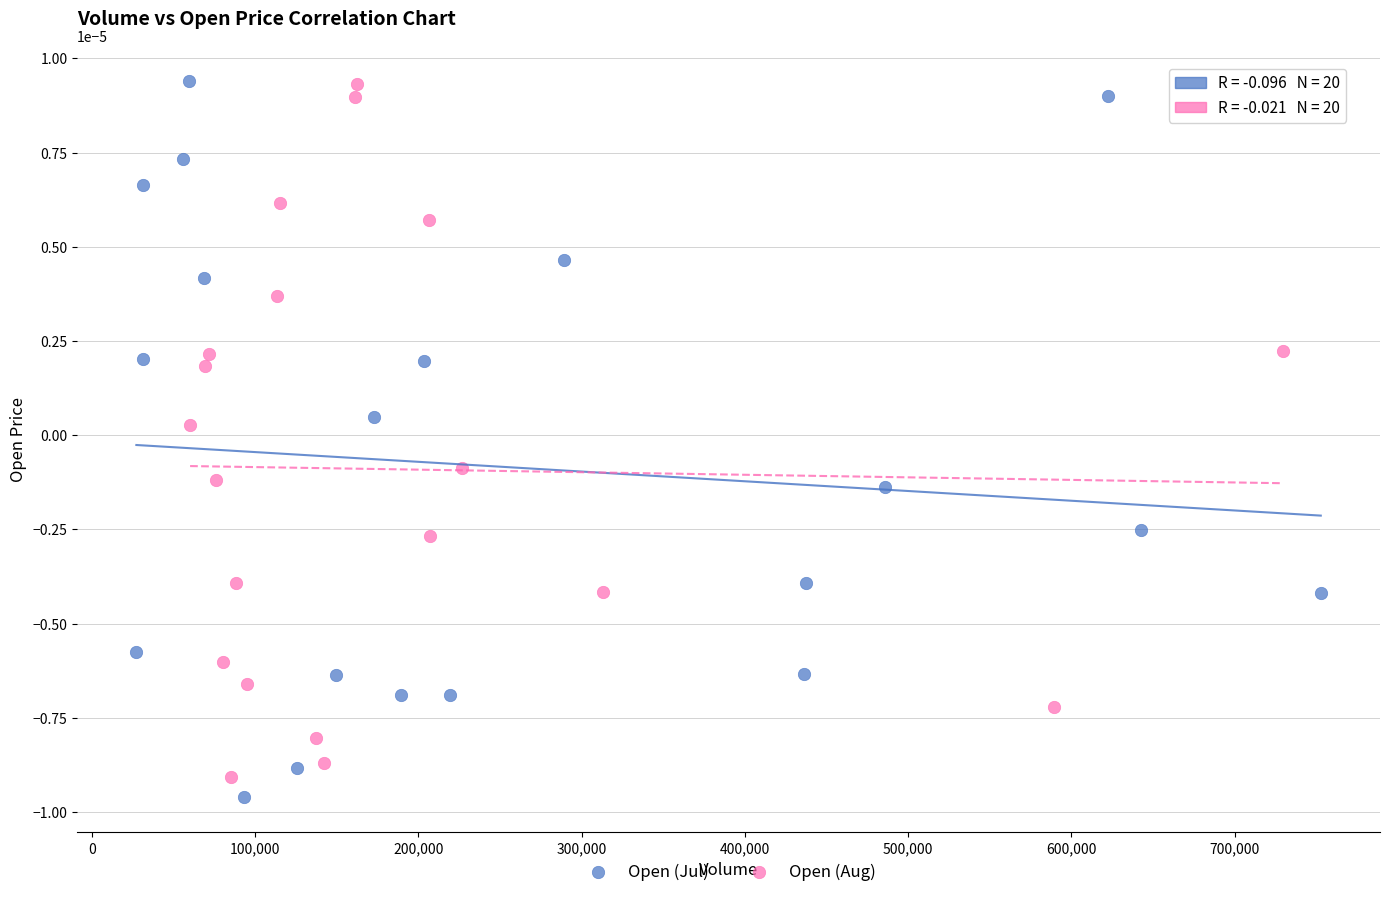

What are all the series names shown in the legend?

Open (Jul), Open (Aug)